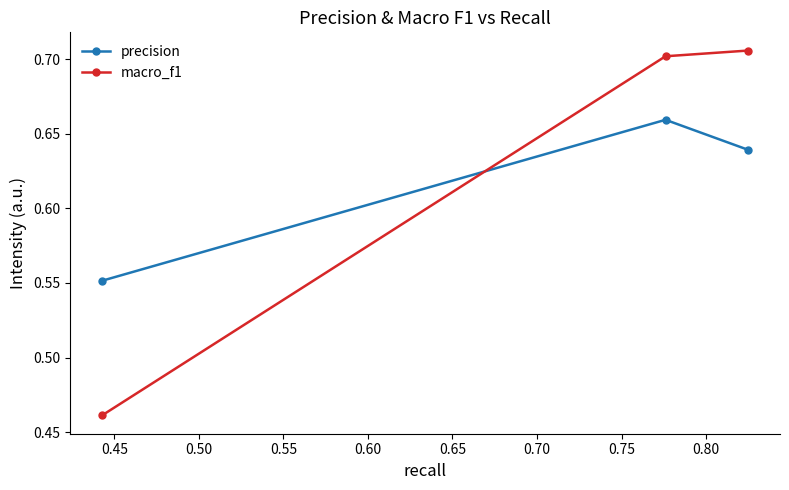

At how many categories does at least one series exceed 0?

3